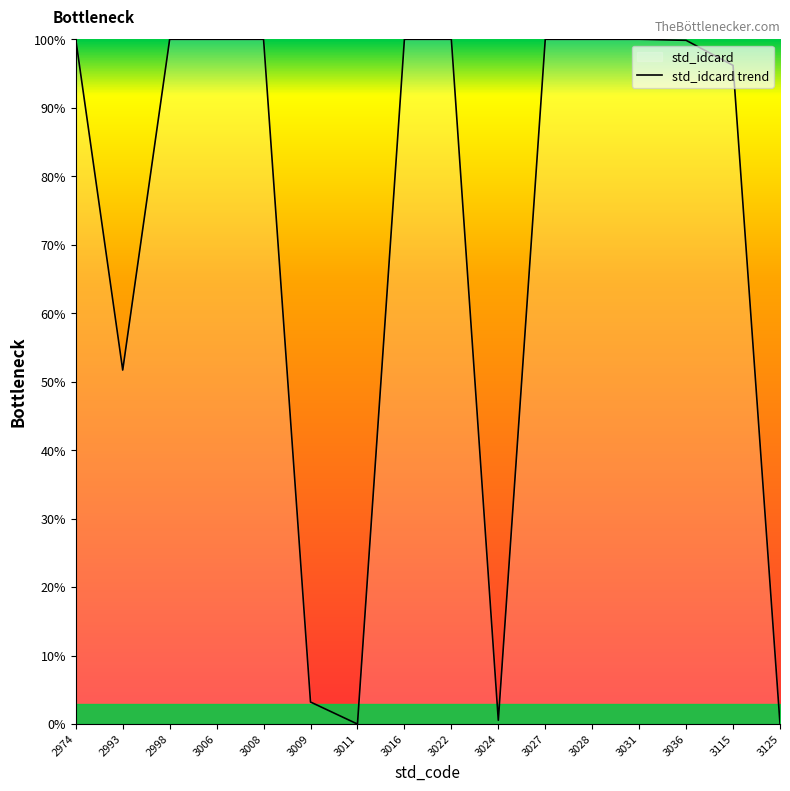

The chart shows a value of 48.5 at 2998. True or false?

False